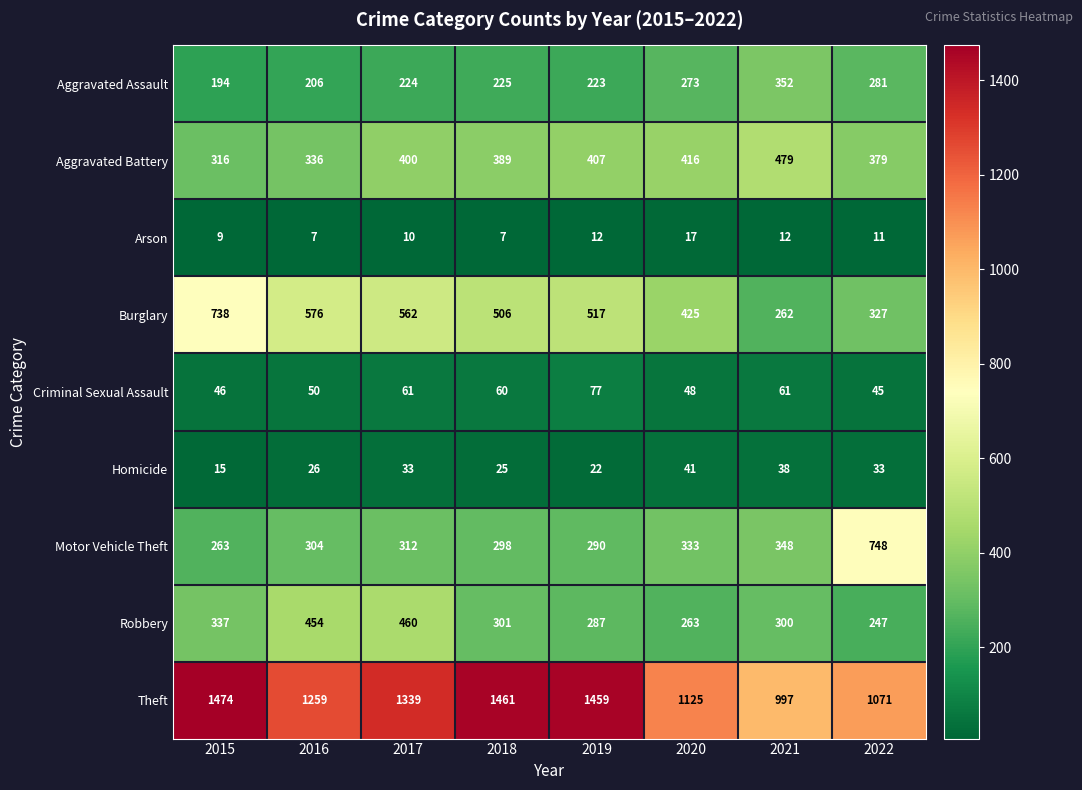

Which series has the largest total across all categories?

Theft